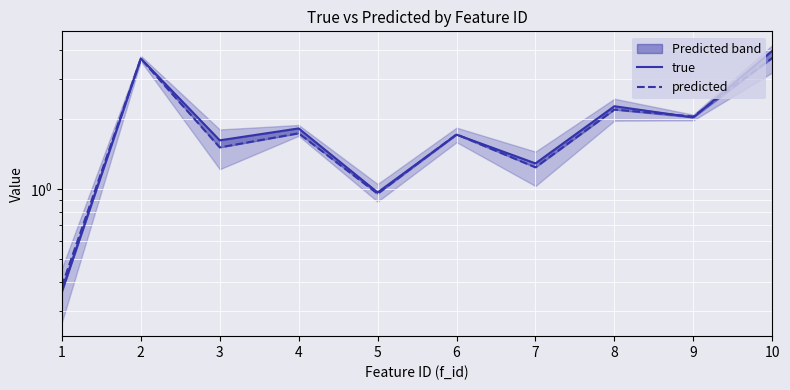

Is the value of predicted at 8 greater than the value of true at 1?

Yes